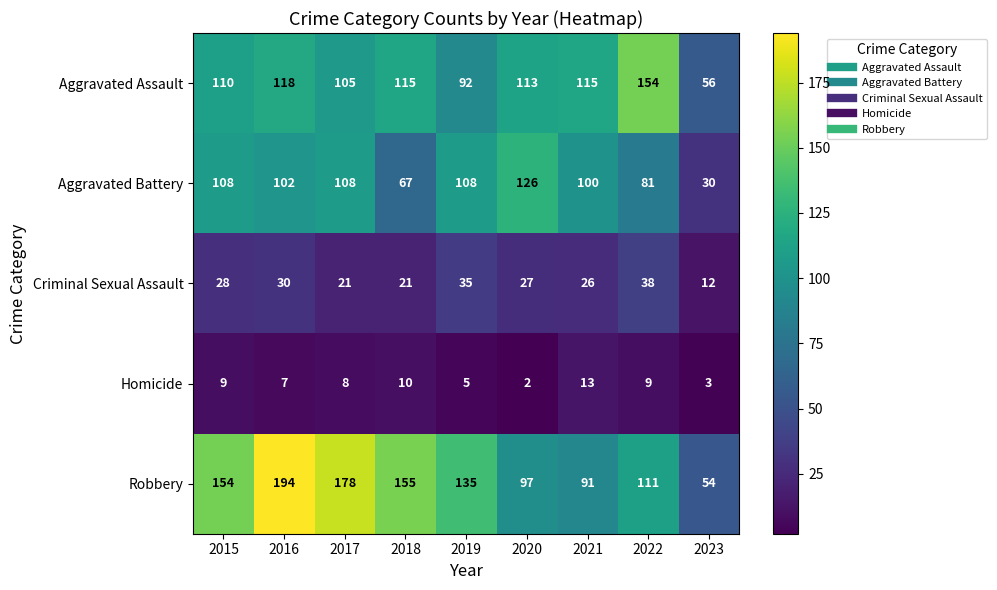

At 2018, list the series in order from smallest to largest.

Homicide, Criminal Sexual Assault, Aggravated Battery, Aggravated Assault, Robbery